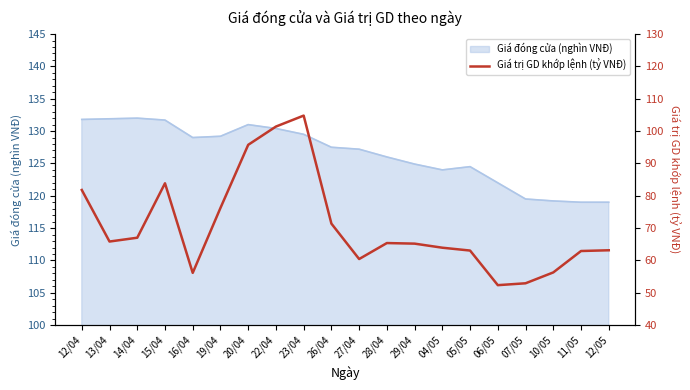

What is the greatest value displayed?

104.8